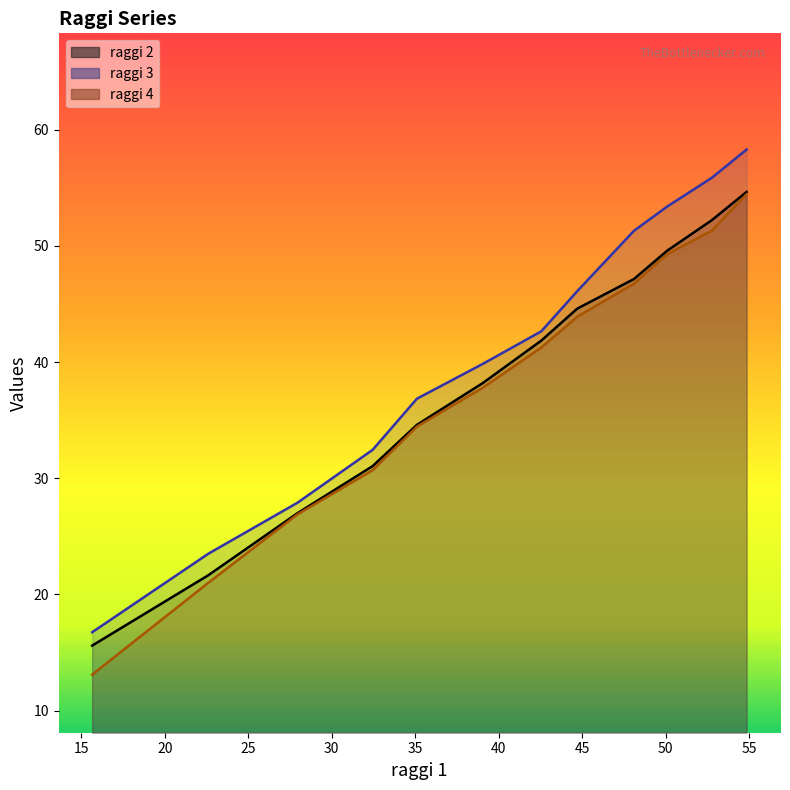

Does the chart have visible grid lines?

No